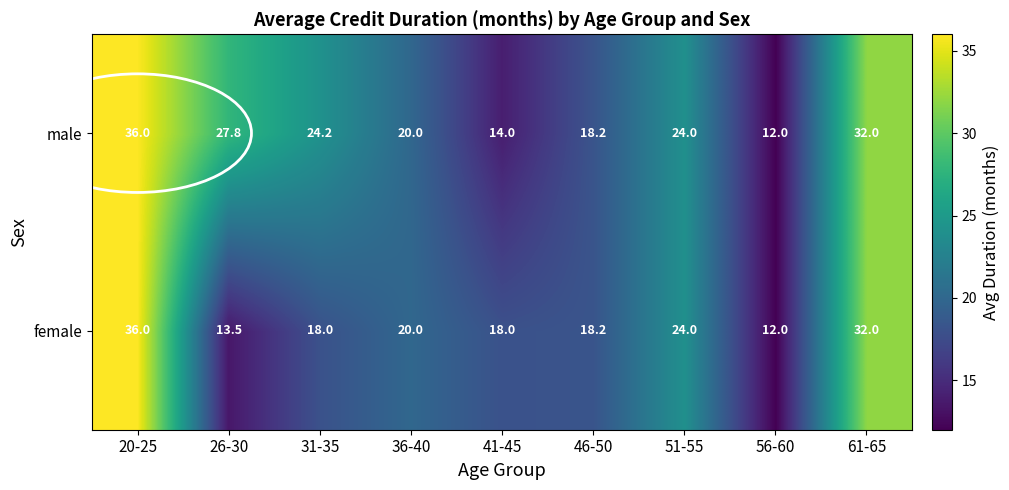

At which category is the sum across all series the highest?

20-25